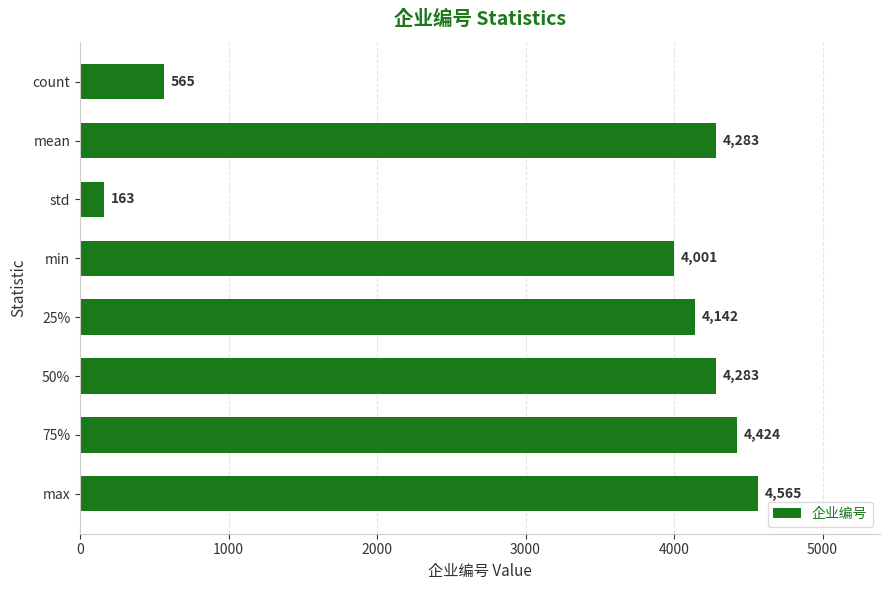

Reading top to bottom, what are all the values shown in this chart?

565	4283	163	4001	4142	4283	4424	4565